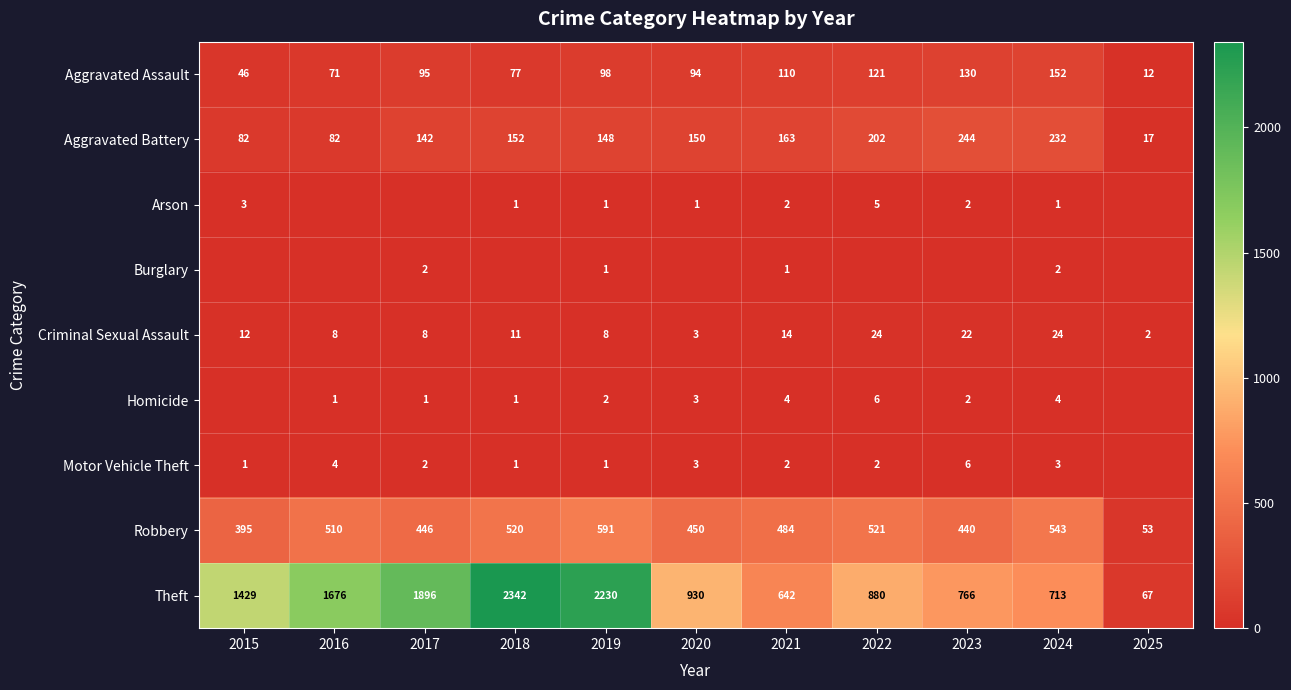

True or false: Theft has a value of 193 at 2020.

False